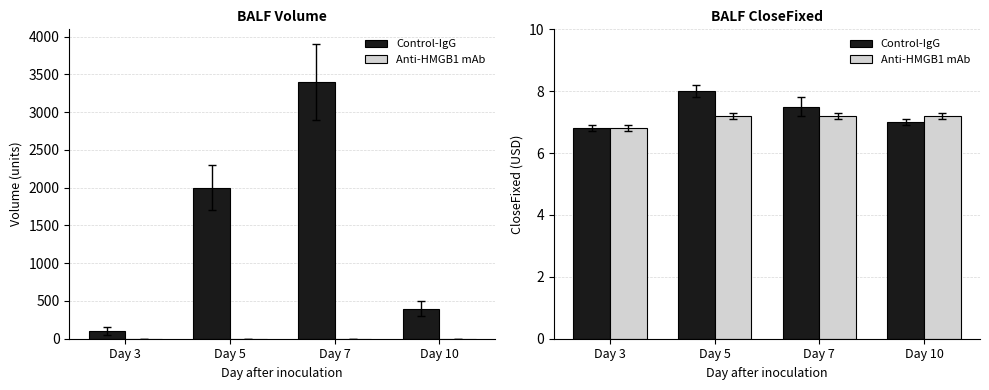

How many groups of bars are there?

4